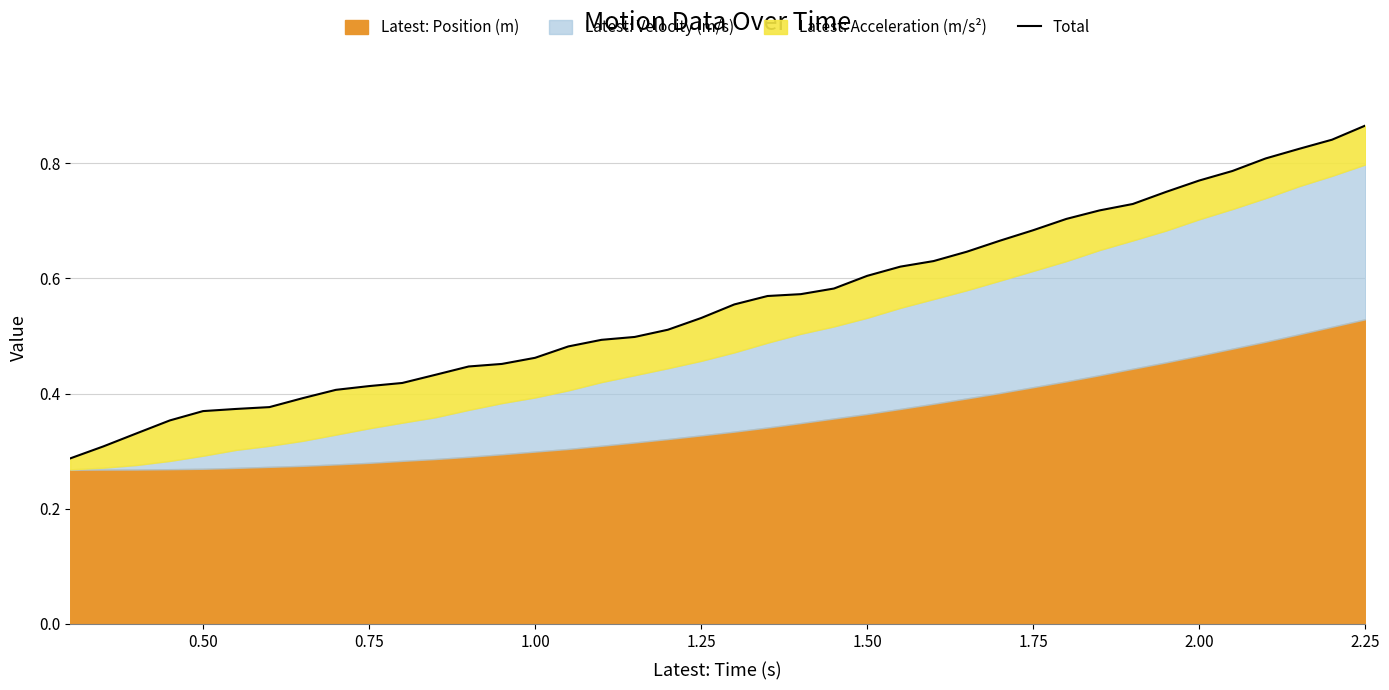

Reading left to right, extract all data points from this chart.

0.3	0.3	0.3	0.4	0.4	0.4	0.4	0.4	0.4	0.4	0.4	0.4	0.4	0.5	0.5	0.5	0.5	0.5	0.5	0.5	0.6	0.6	0.6	0.6	0.6	0.6	0.6	0.6	0.7	0.7	0.7	0.7	0.7	0.8	0.8	0.8	0.8	0.8	0.8	0.9